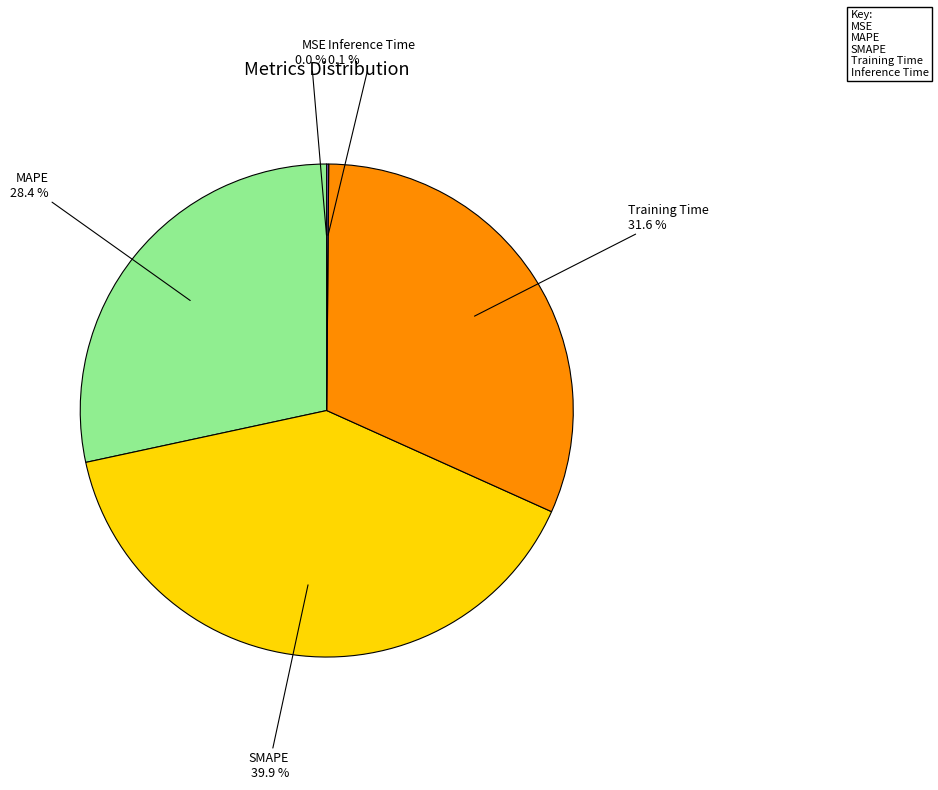

Which category has the biggest portion of the pie?

SMAPE